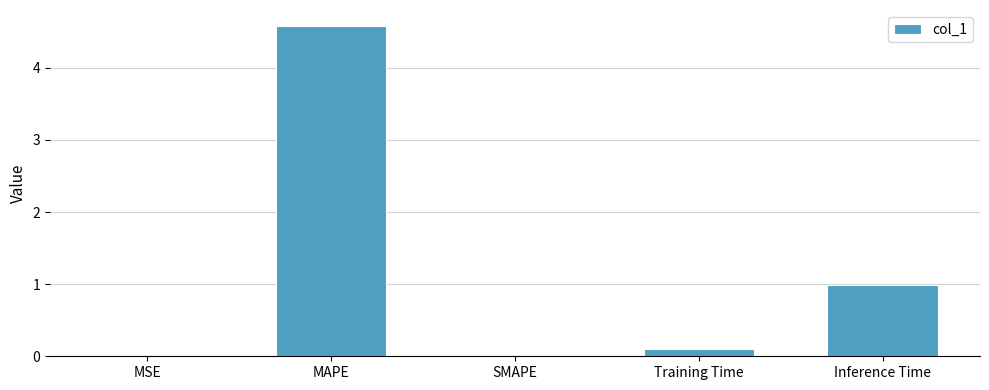

Which has a higher value, MSE or Inference Time?

Inference Time